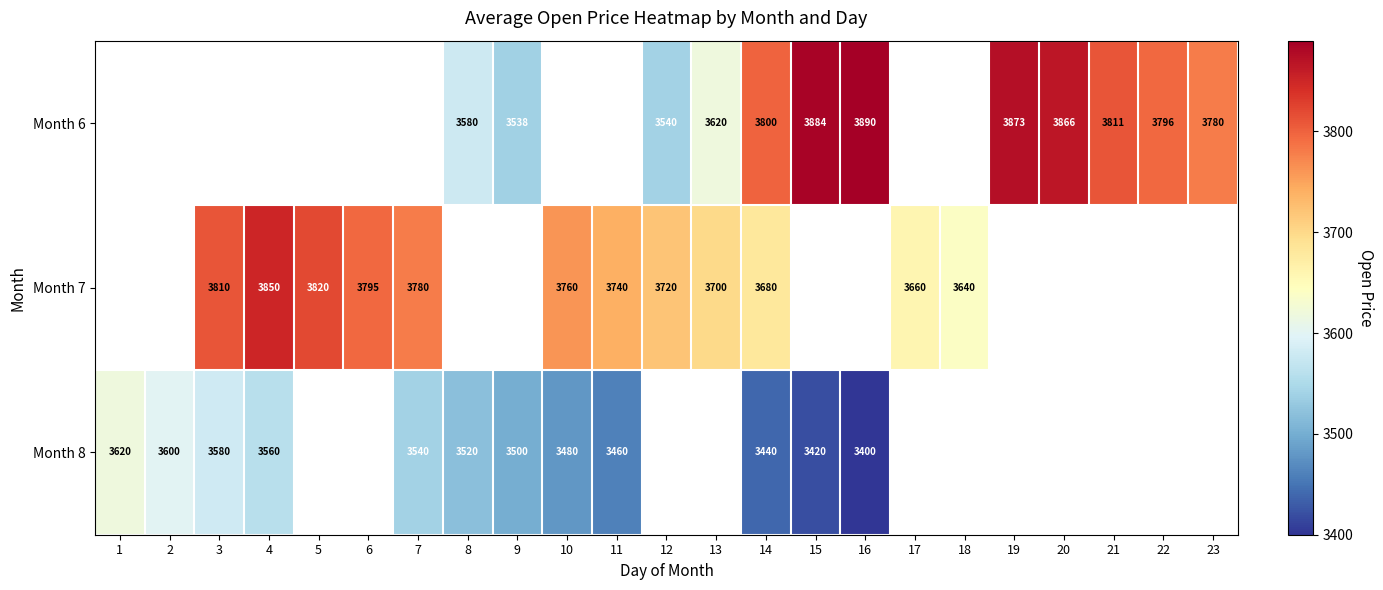

Is the value of Month 6 at 16 greater than the value of Month 8 at 4?

Yes